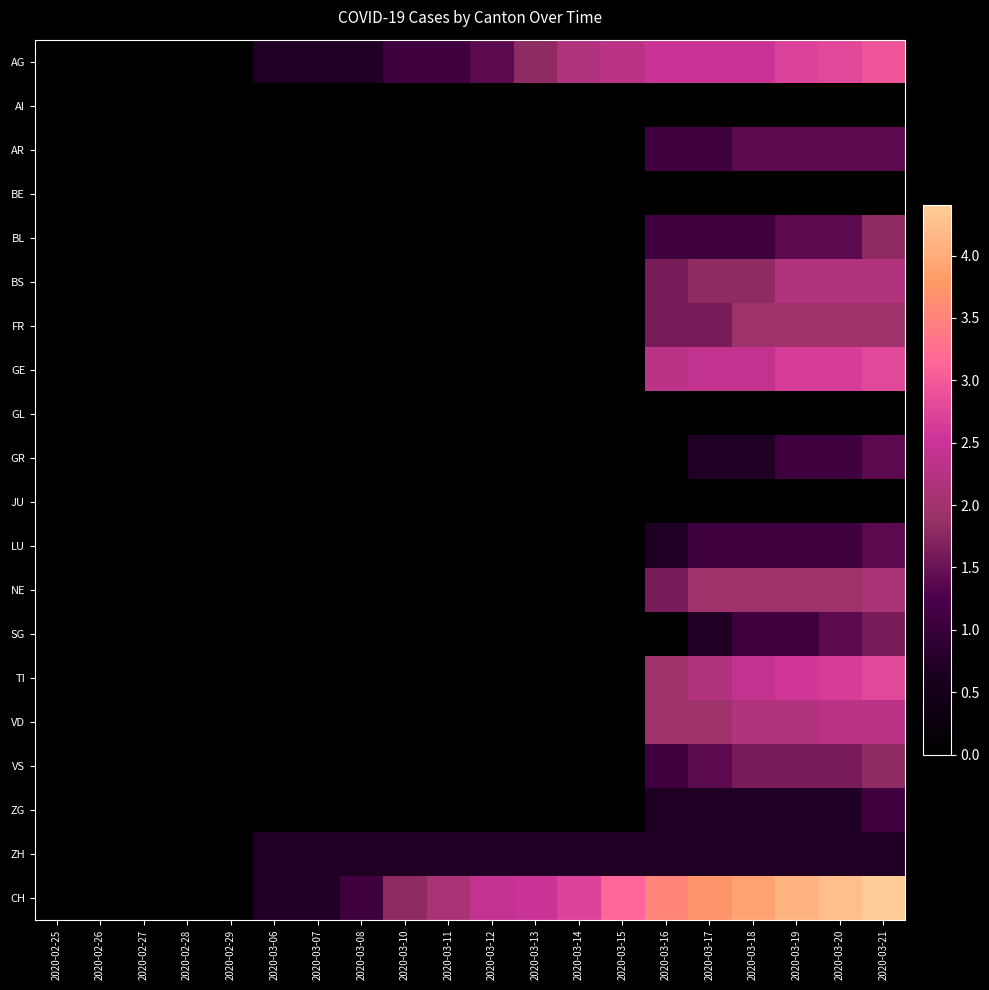

Rank the series at 2020-03-20 from lowest to highest value.

AI, BE, GL, JU, ZG, ZH, GR, LU, AR, BL, SG, VS, FR, NE, BS, VD, GE, TI, AG, CH